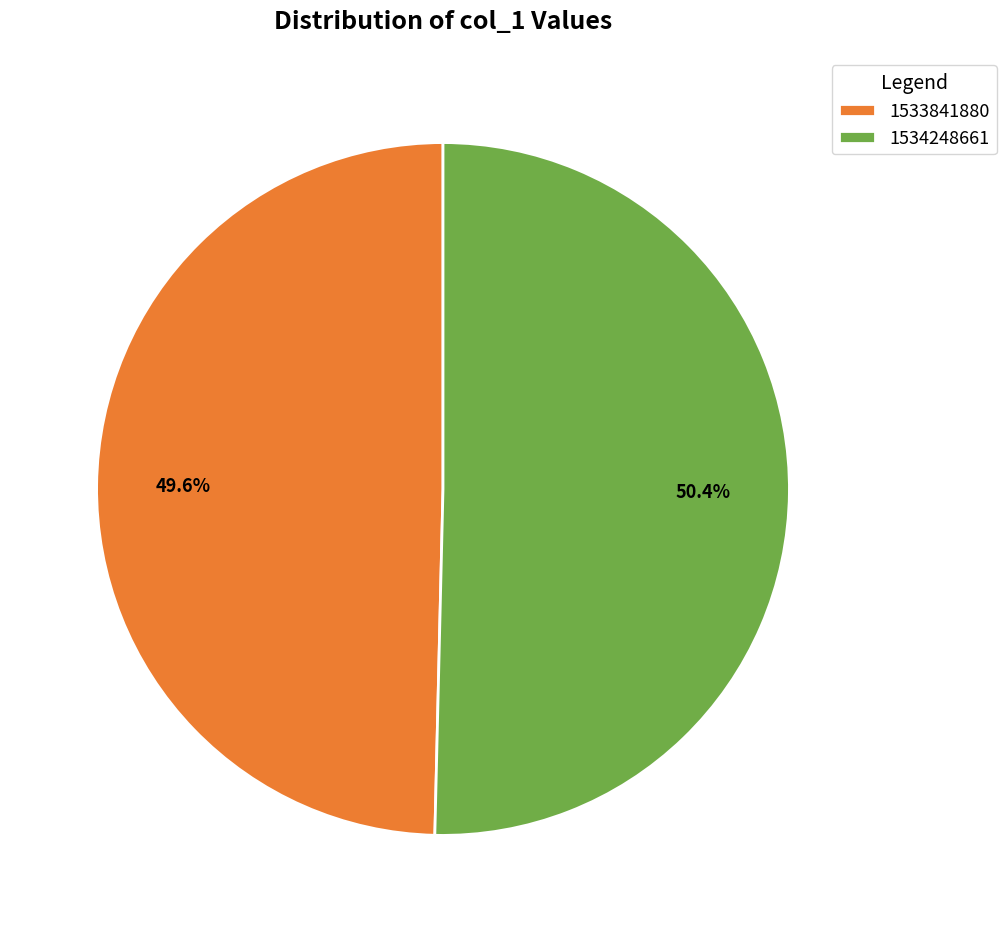

What is the majority slice?

1534248661